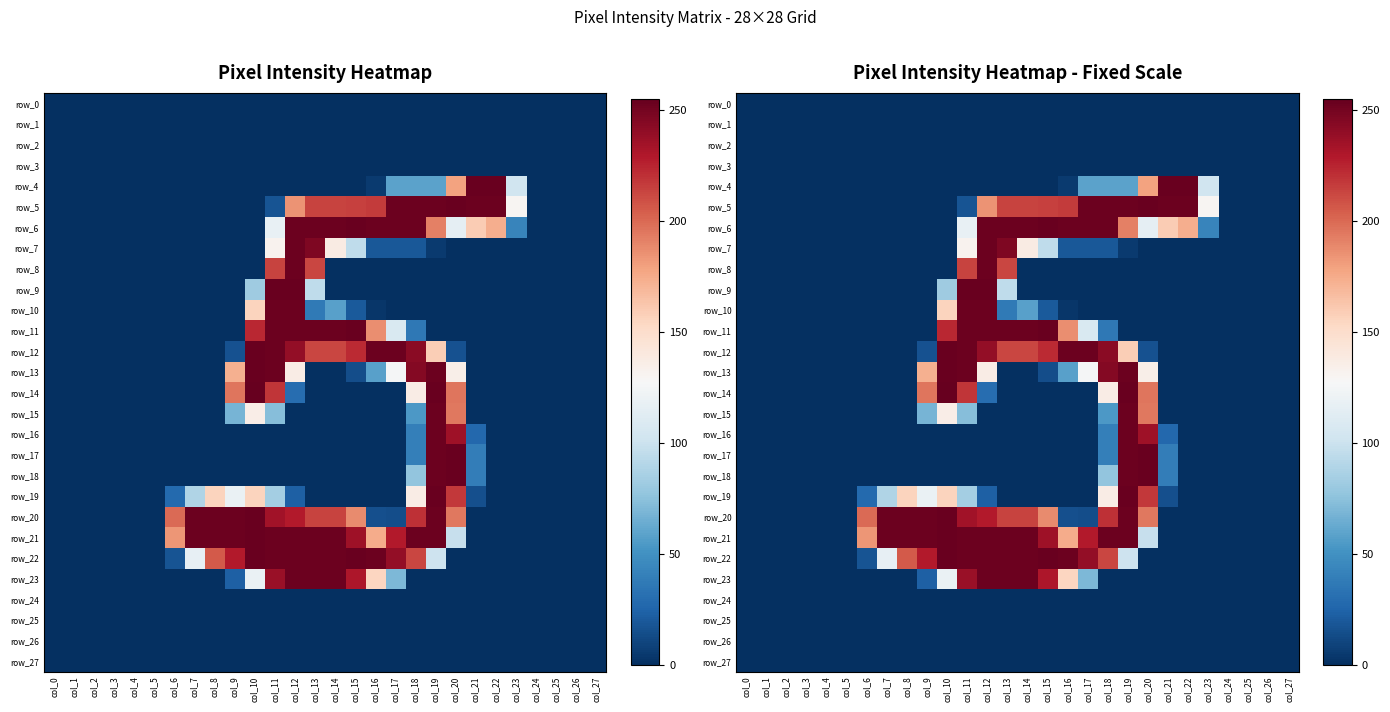

What is the approximate value of row_9 at col_10?

82